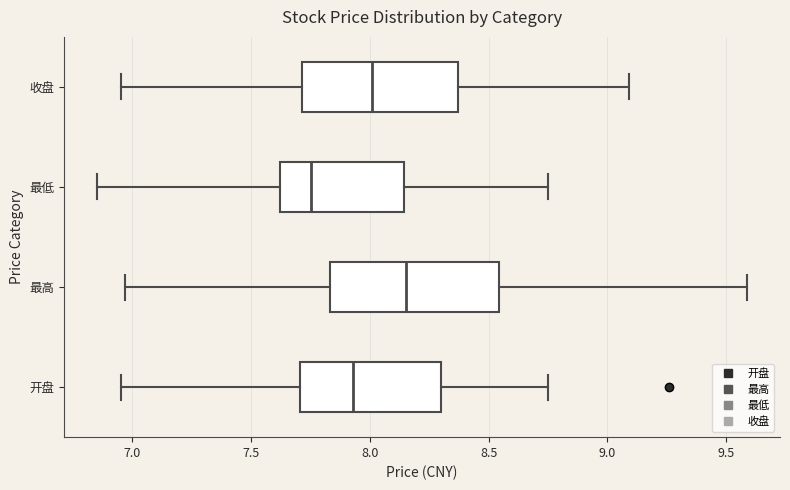

Which box's median line is the furthest to the right?

最高